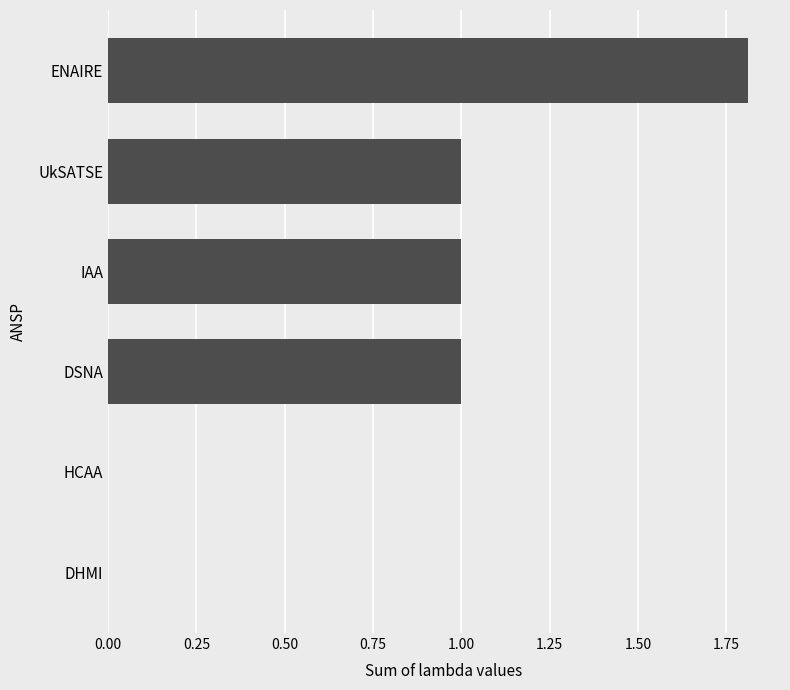

What is the maximum value shown in the chart?

1.8